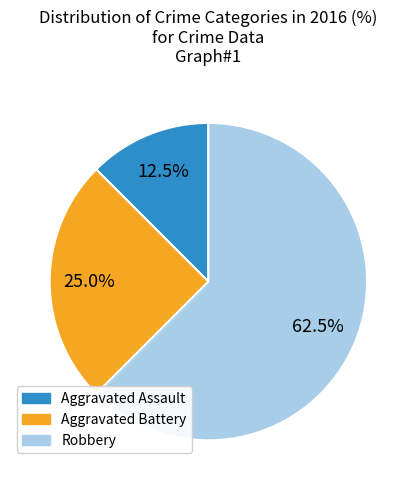

How much of the chart is everything except Robbery?

37.5%